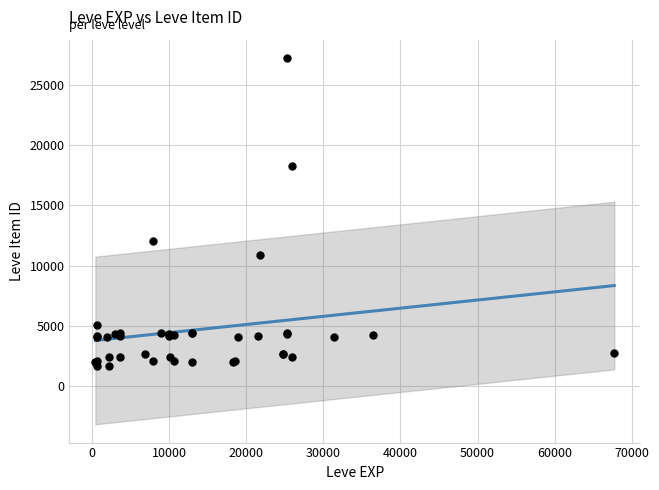

What Y value in the scatter plot is closest to 14448?

12018